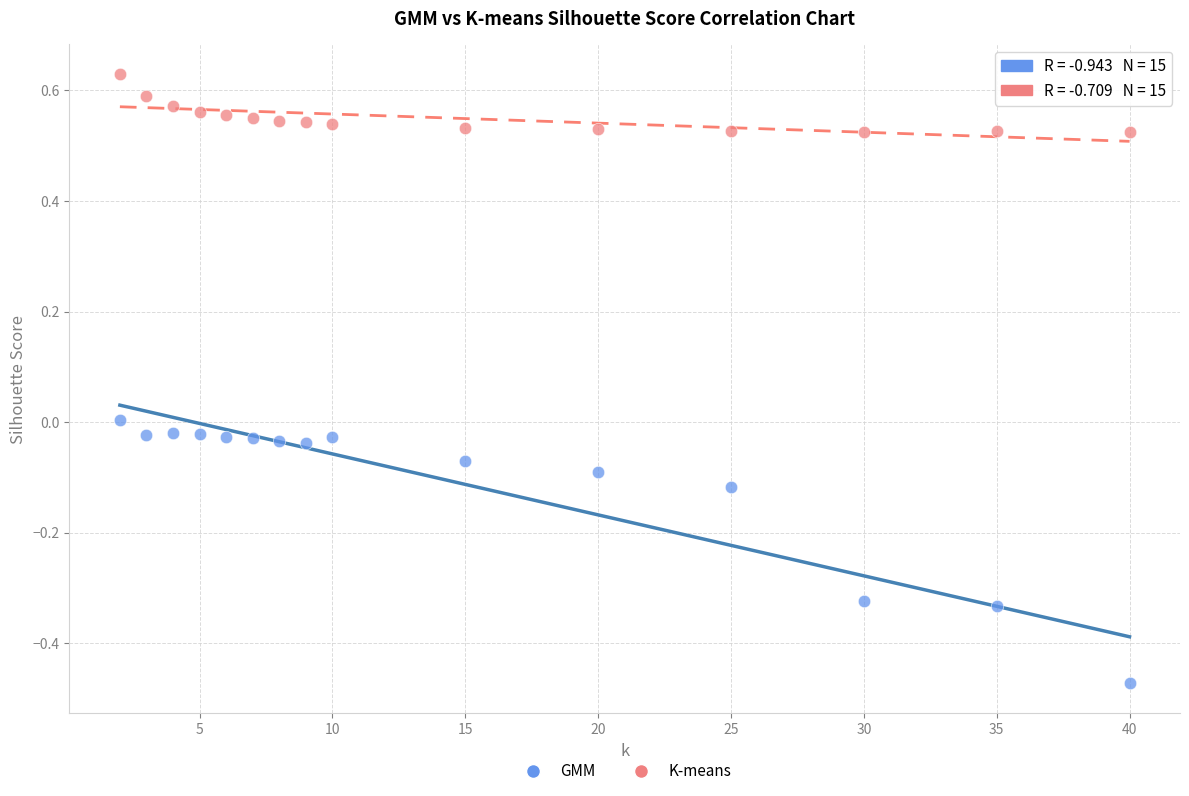

Which series has the largest Y range (max minus min)?

GMM